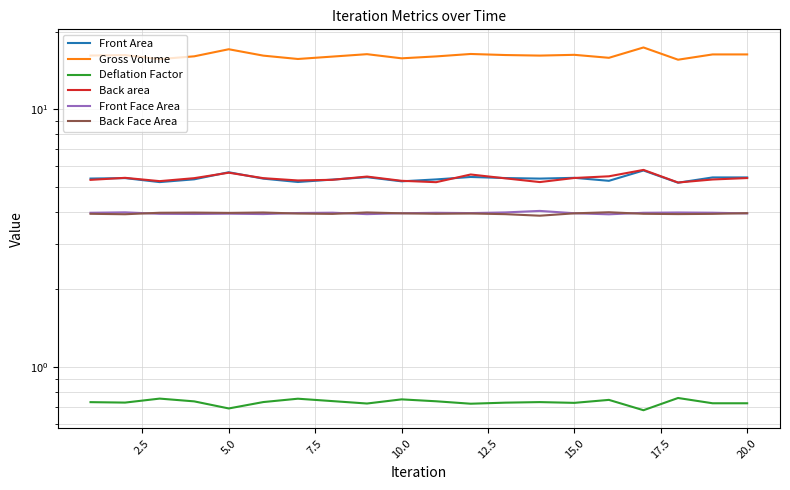

Between 7.5 and 17.5, which is larger?

7.5